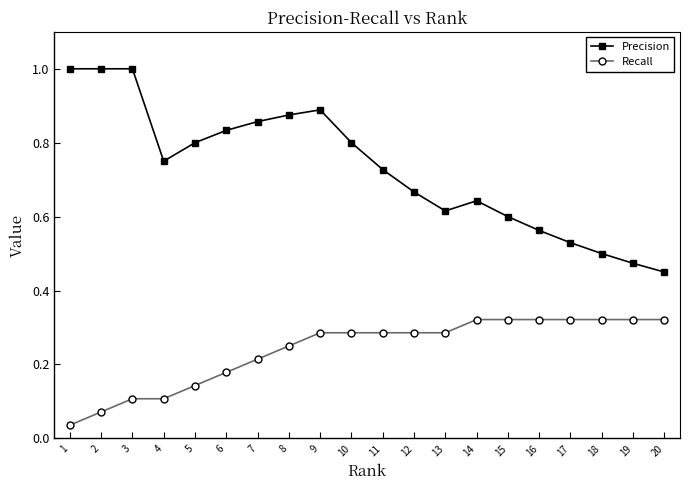

True or false: Recall and Precision cross at least once.

False